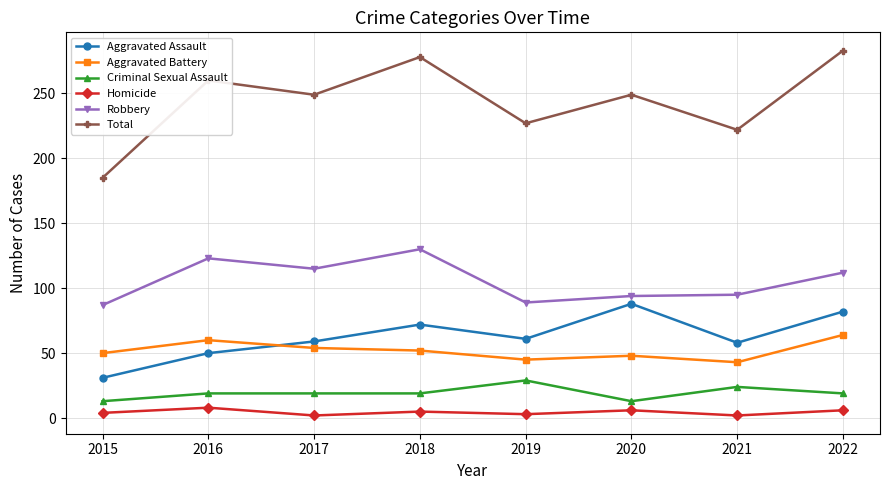

True or false: Total has a value of 185 at 2015.

True